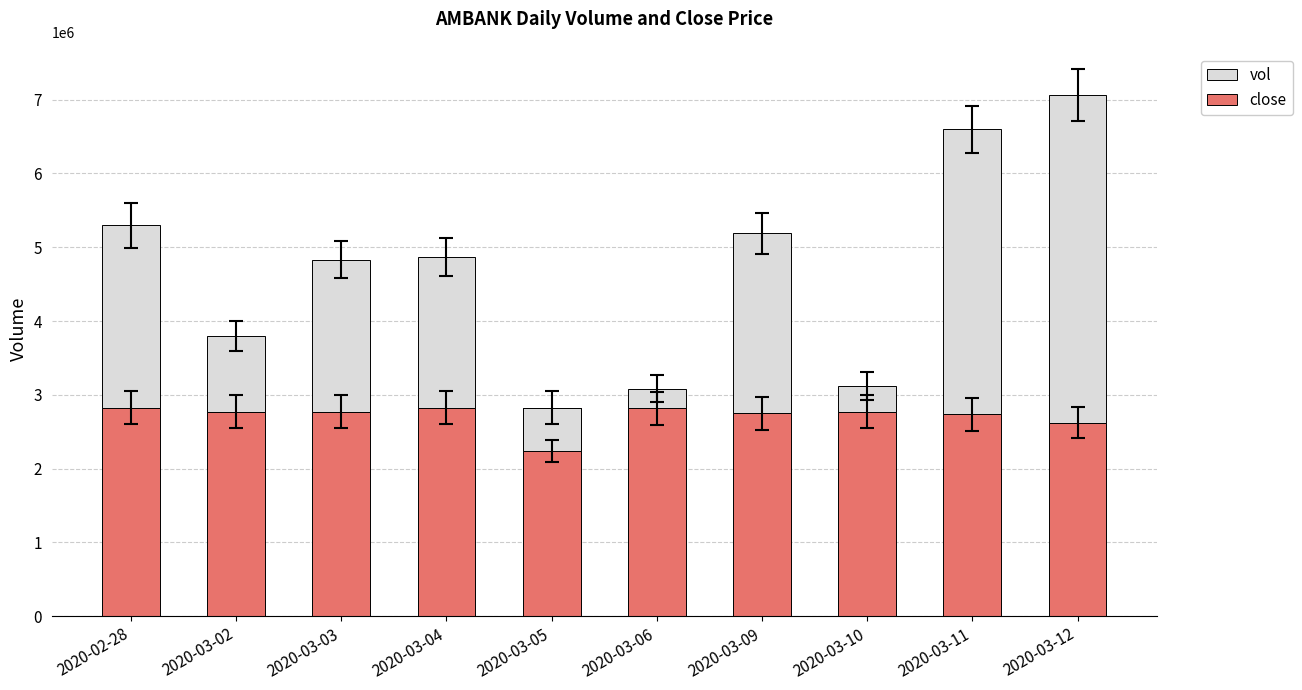

Rank the series by their maximum value, from lowest to highest.

close, vol